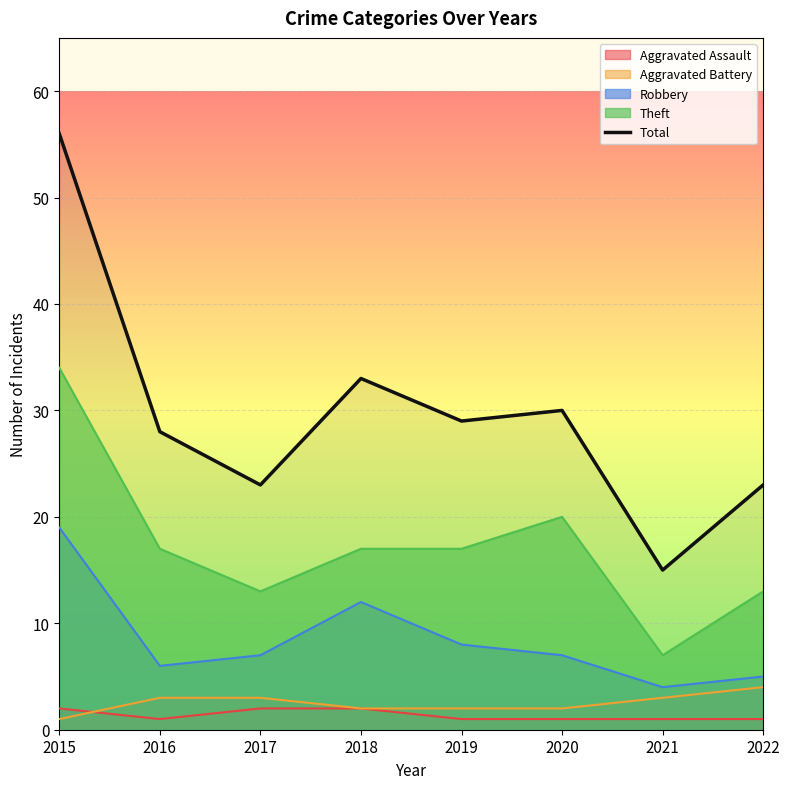

True or false: there are more than 0 points higher than both neighbors.

True